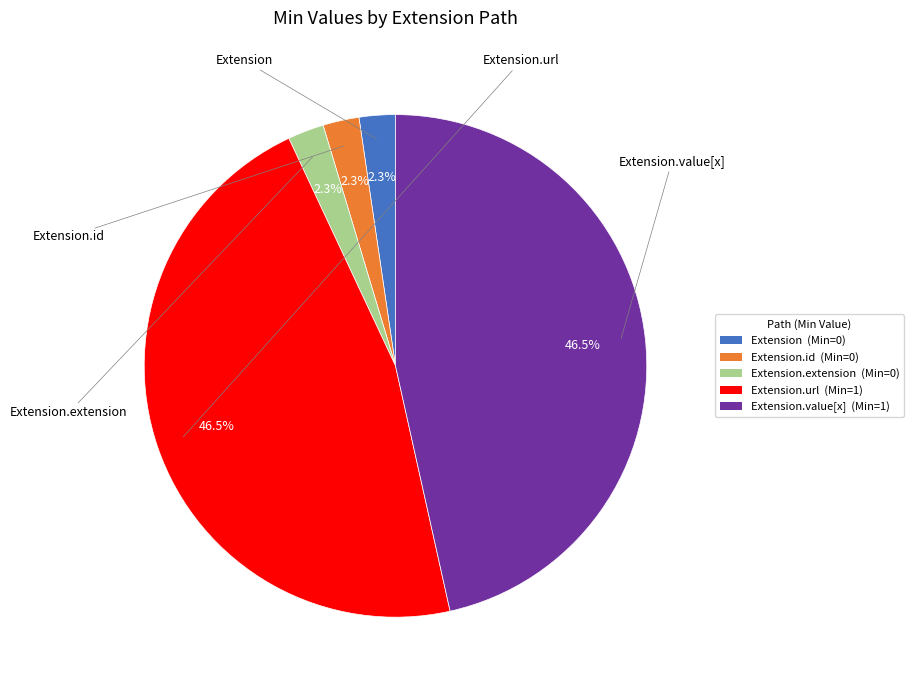

Does Extension account for over 50% of the chart?

No